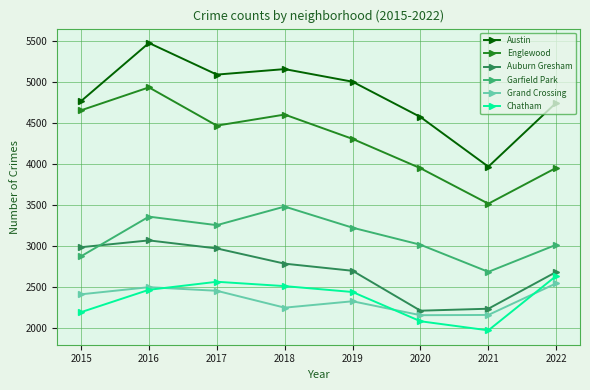

Does the chart display data point markers on the line(s)?

Yes